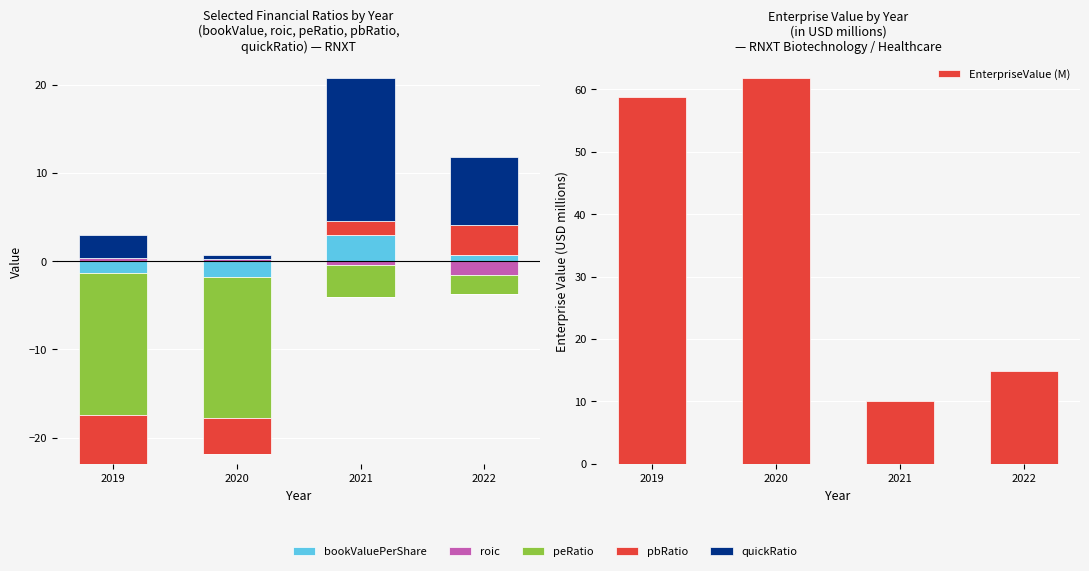

At 2019, list the series in order from largest to smallest.

EnterpriseValue (M), quickRatio, roic, bookValuePerShare, peRatio, pbRatio